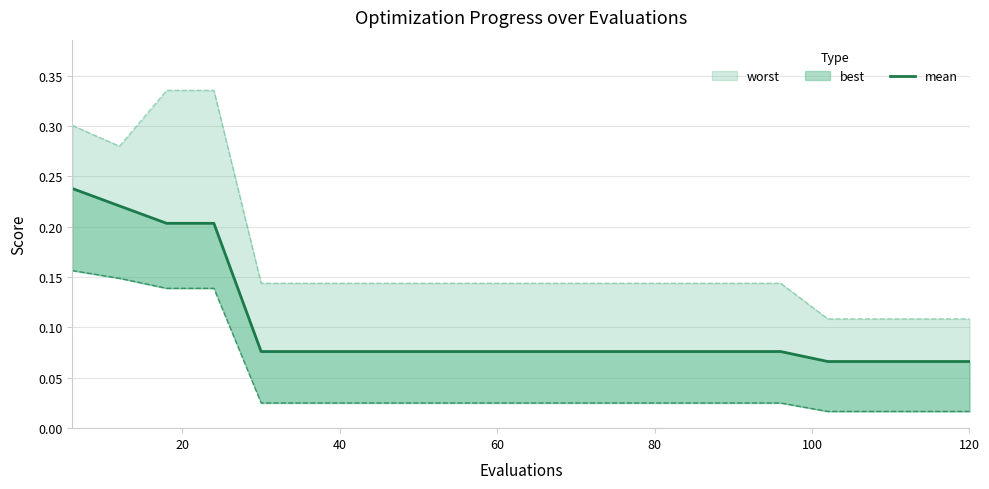

True or false: there are more than 1 points higher than both neighbors.

False